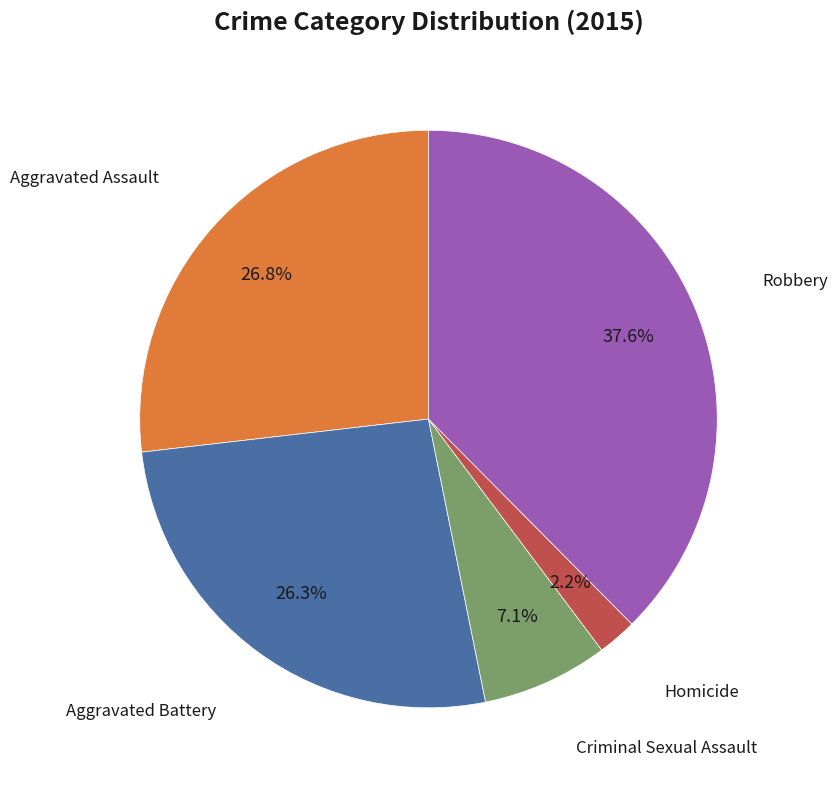

Count the number of slices in the pie.

5